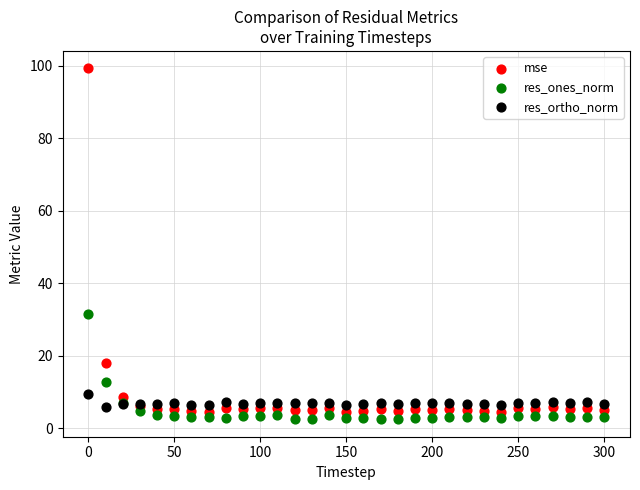

Which series has the largest Y range (max minus min)?

mse